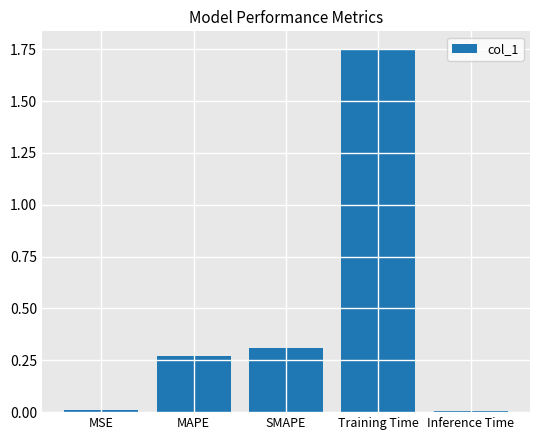

The chart shows a value of 2.4 at Training Time. True or false?

False